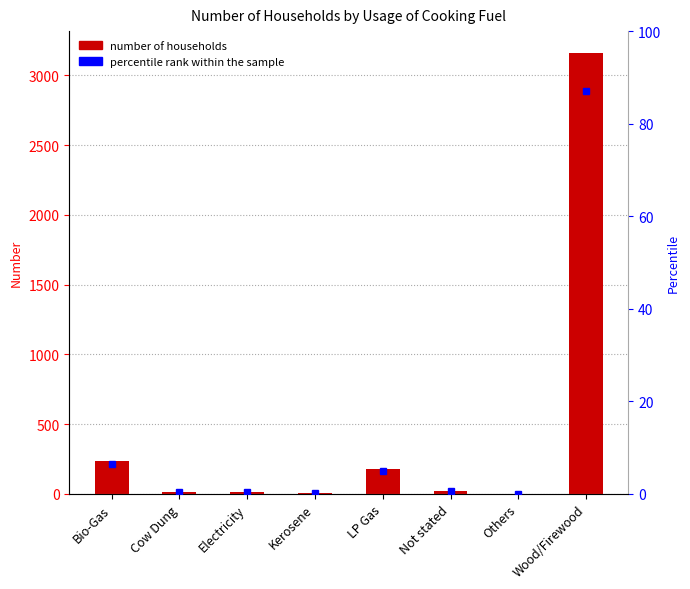

Reading left to right, transcribe all the data shown in this chart.

Bio-Gas=234	Cow Dung=12	Electricity=13	Kerosene=6	LP Gas=182	Not stated=21	Others=1	Wood/Firewood=3160